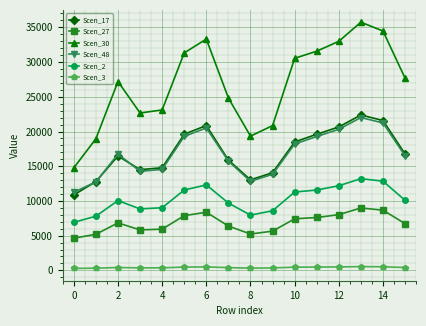

What is the maximum value shown in the chart?

35744.0